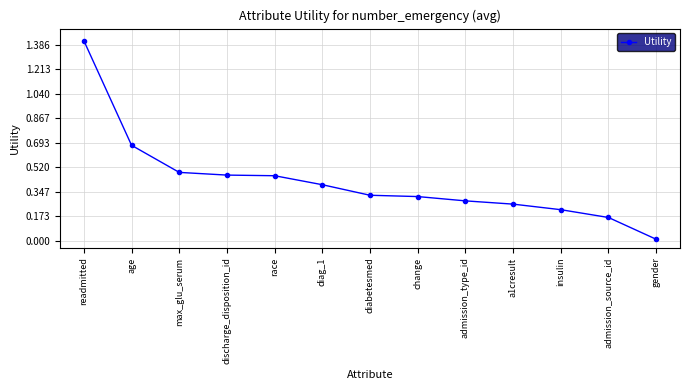

How many lines are shown in the chart?

1